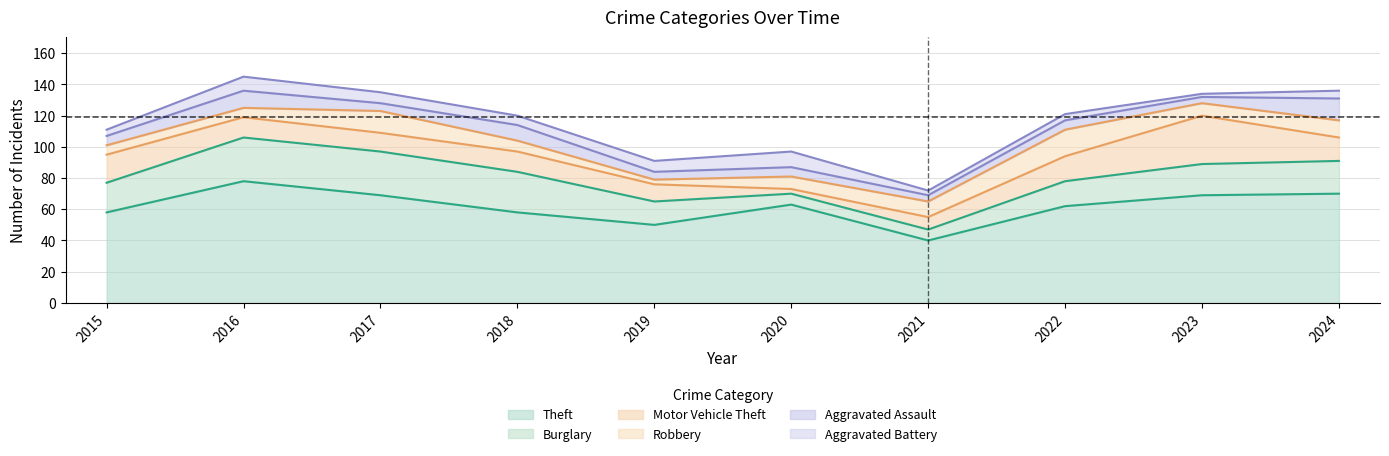

At 2020, list the series in order from smallest to largest.

Motor Vehicle Theft, Aggravated Assault, Burglary, Robbery, Aggravated Battery, Theft